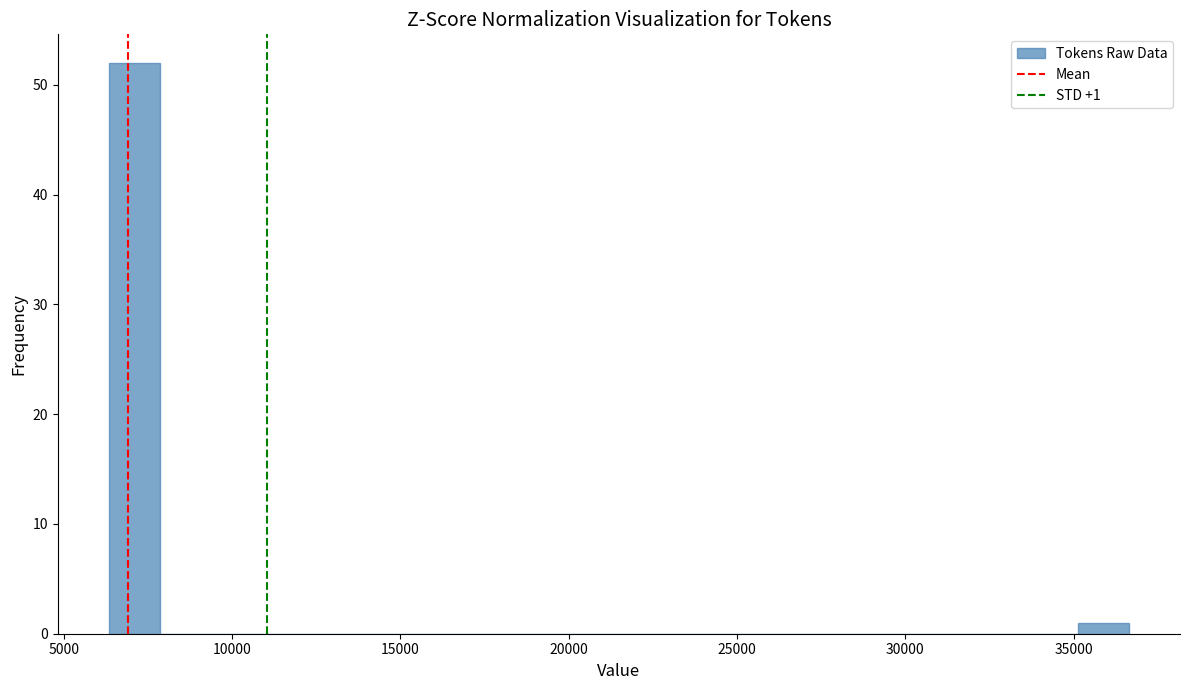

Around what value on the x-axis is the tallest bar? Give the approximate position of its centre, as read against the axis.

7000